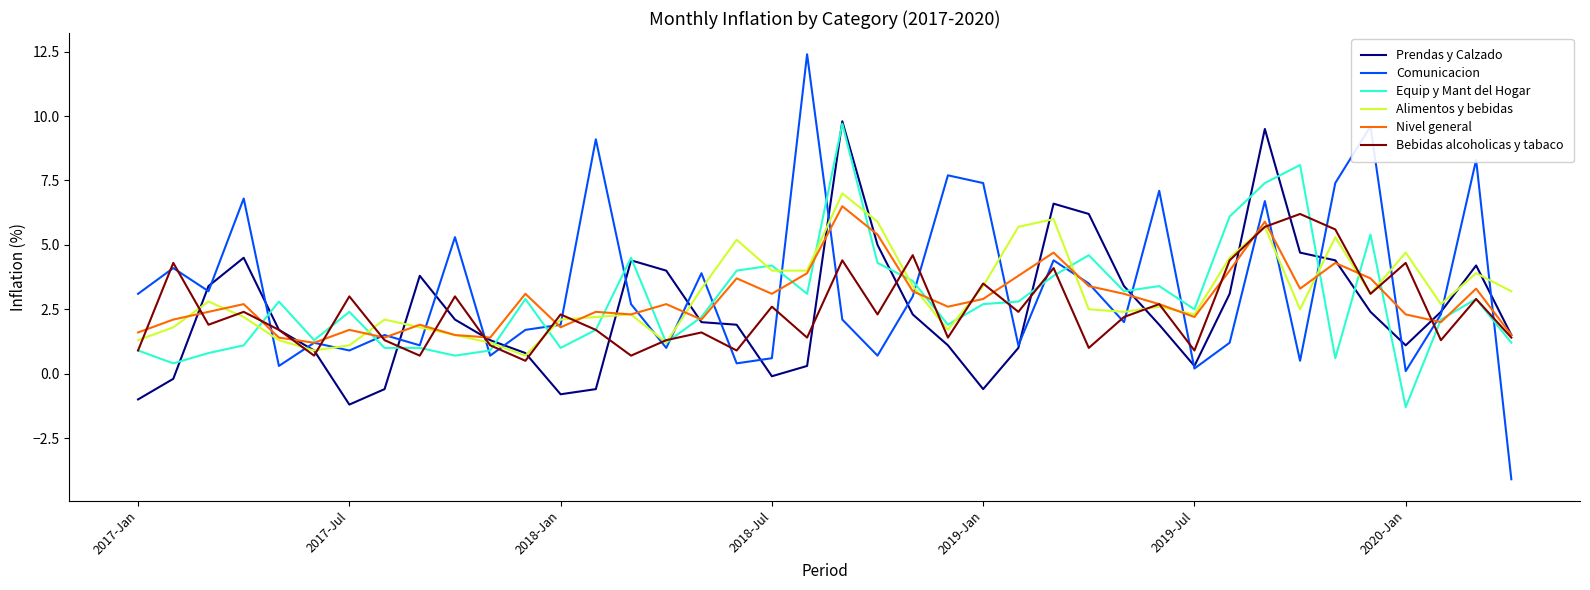

What is the highest value of the Nivel general series?

6.5